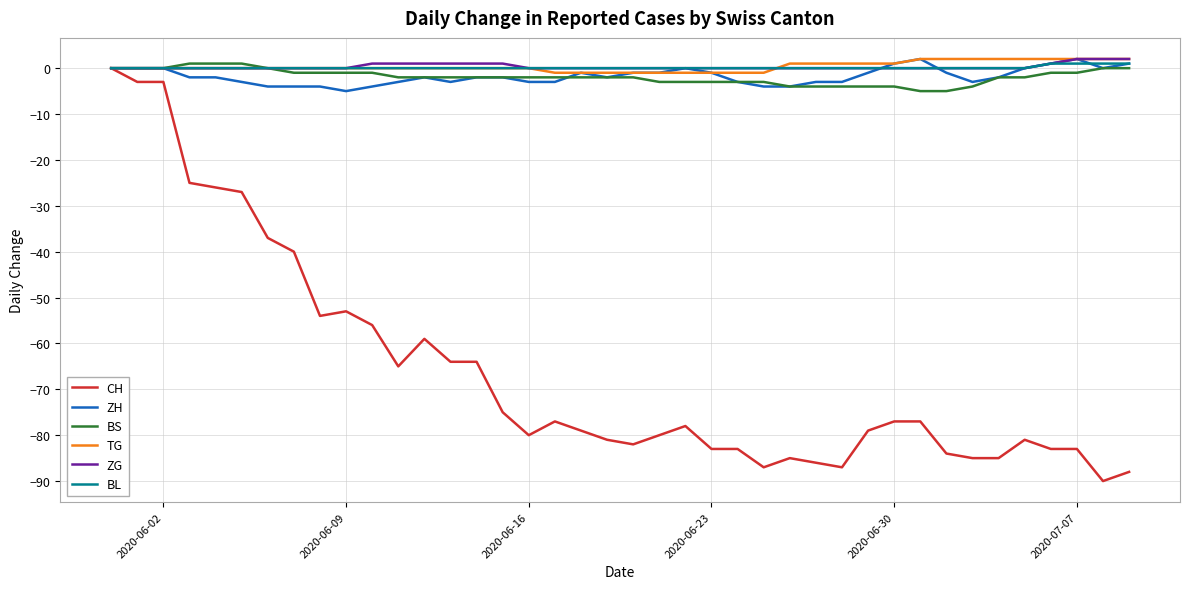

How many intersections are there between BL and TG?

1